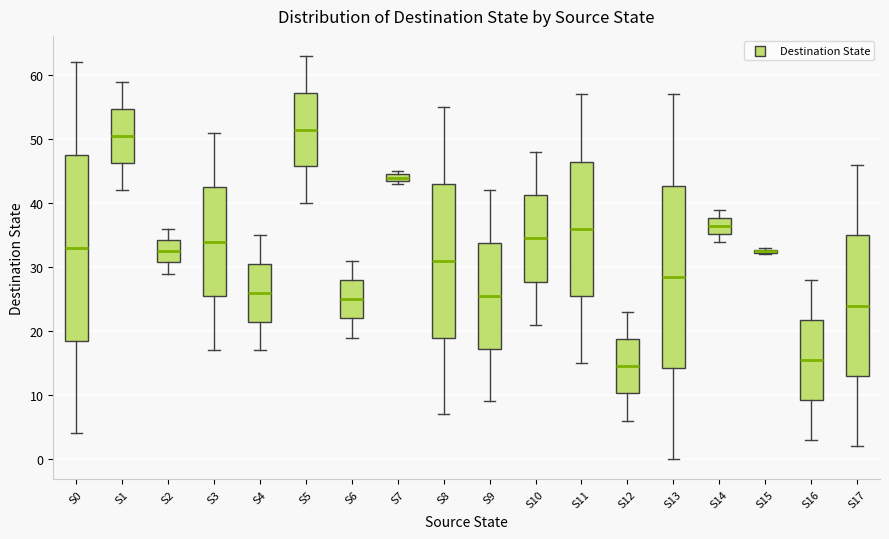

Where is the lower edge of the box for S8 on the y-axis? The values are not printed on the chart, so give them approximately, as read against the axis.

19